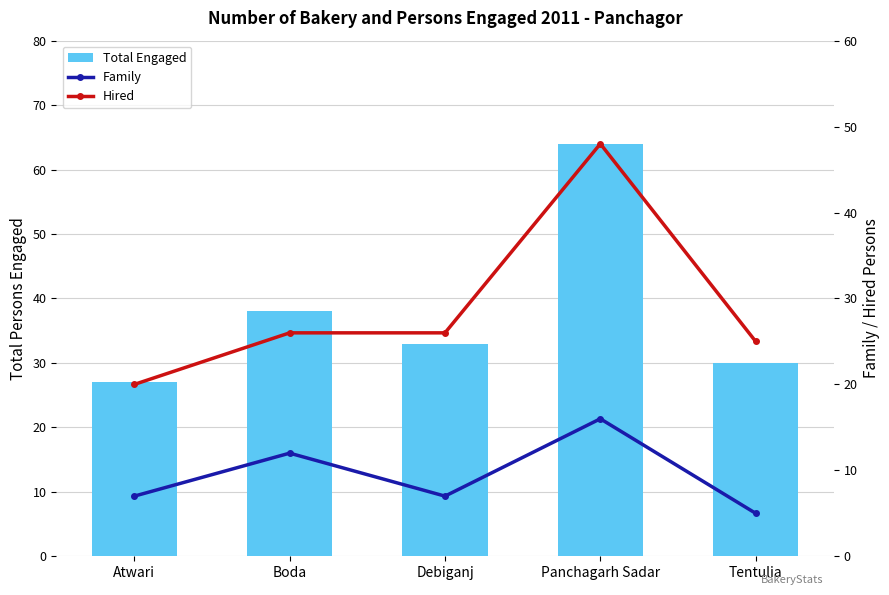

Rank the series by their average value, from lowest to highest.

Family, Hired, Total Engaged